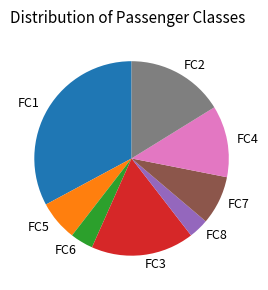

Is there any slice that represents more than half of the pie?

No